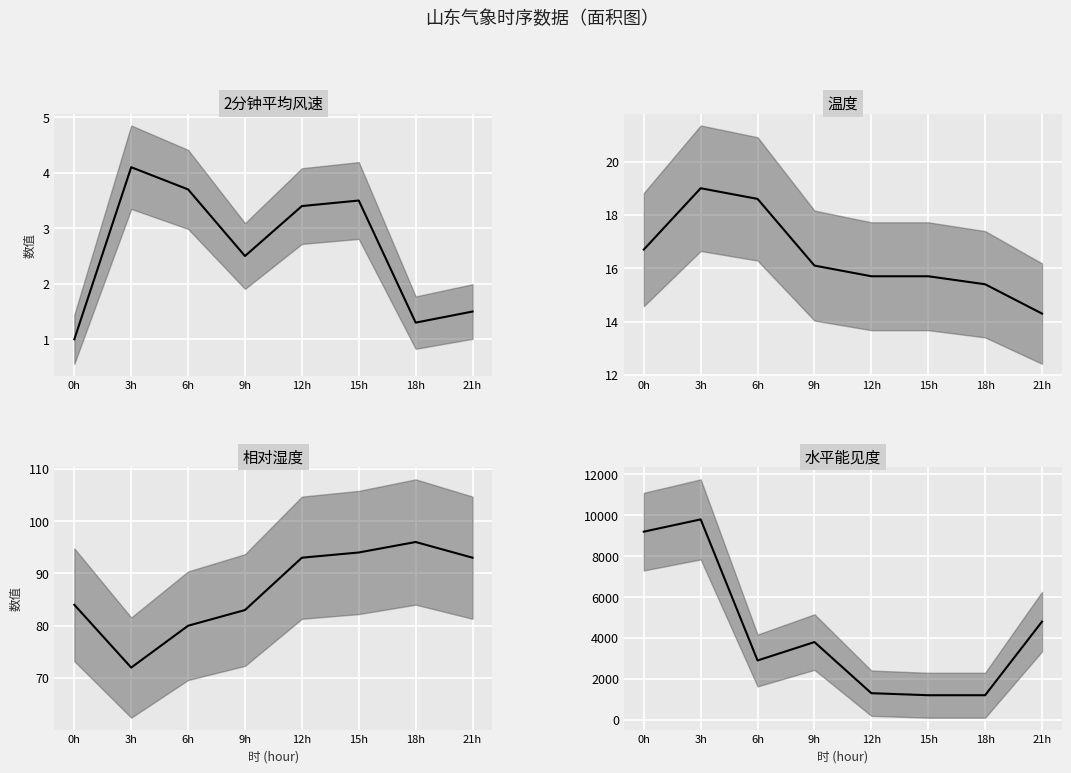

Which series has the widest spread of values?

水平能见度 median